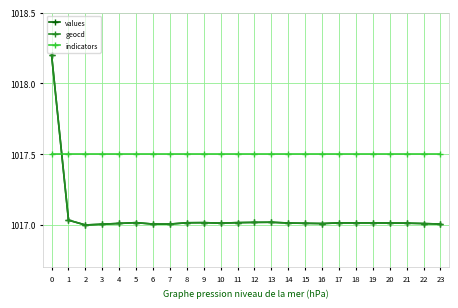

What is the spread (max minus min) of values at 15?

0.5